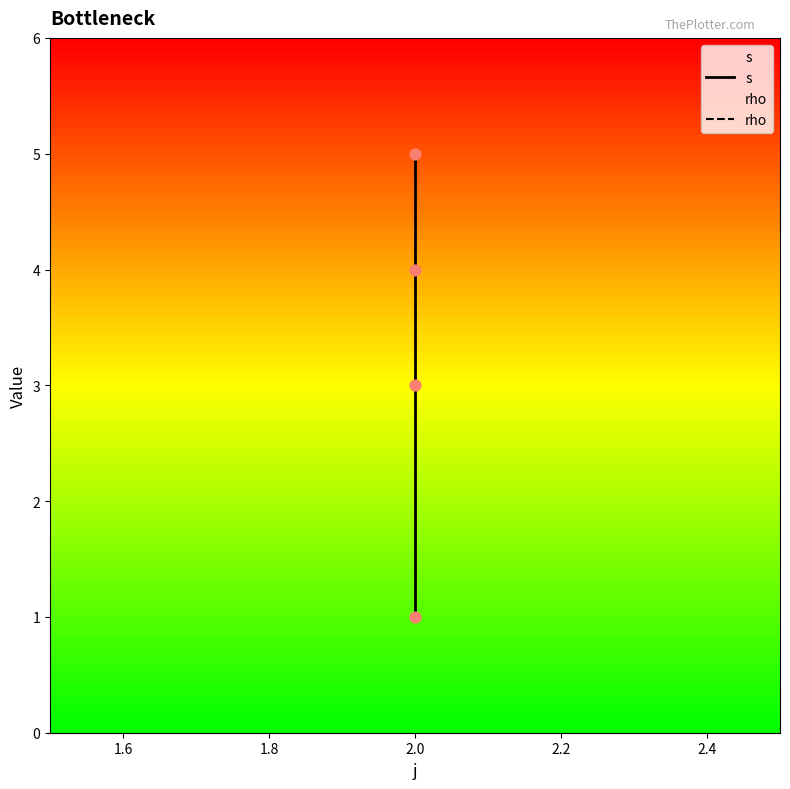

Which series contains the highest Y value?

s